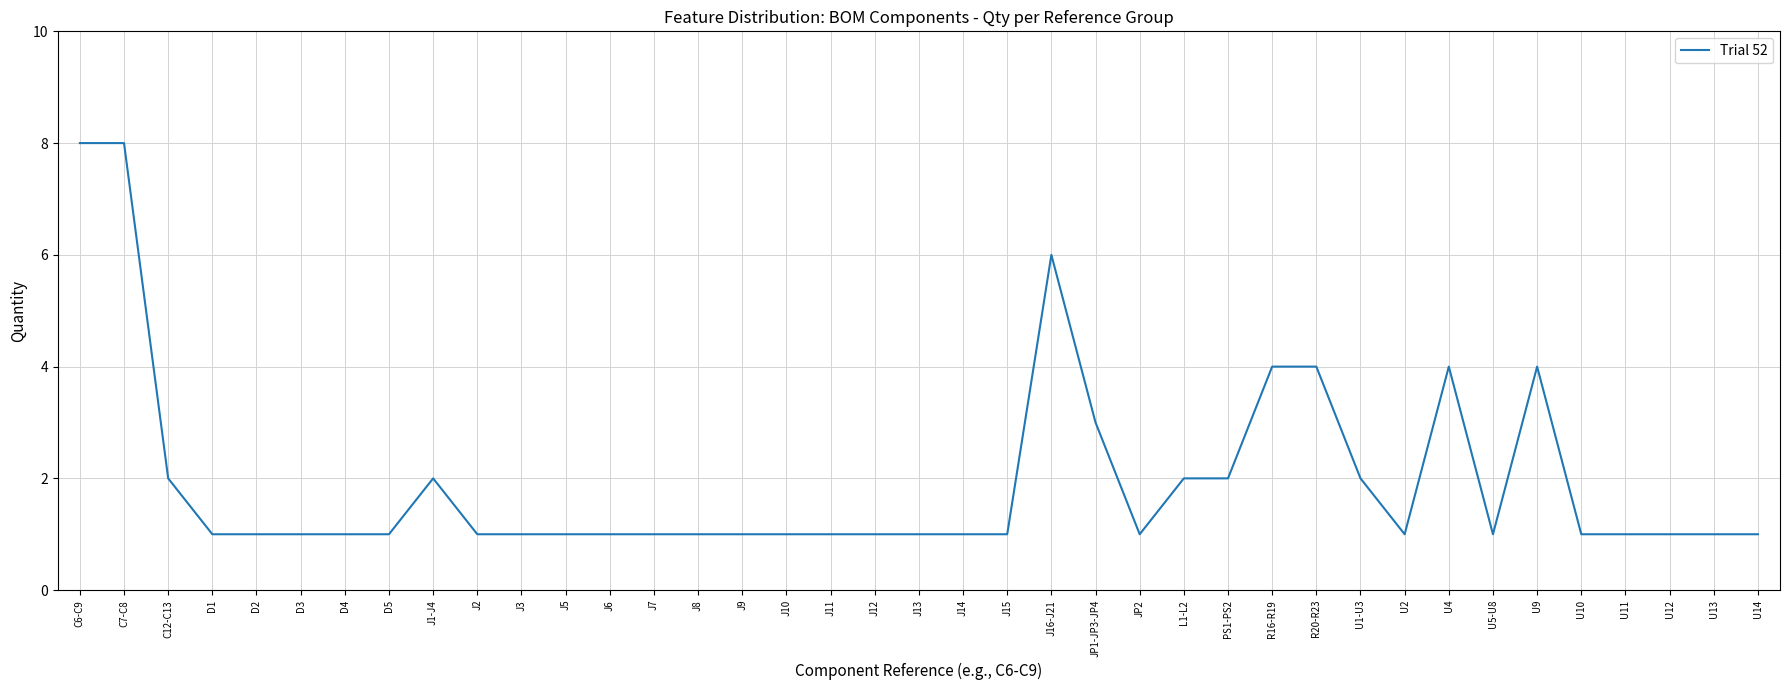

Which has a higher value, U14 or C7-C8?

C7-C8